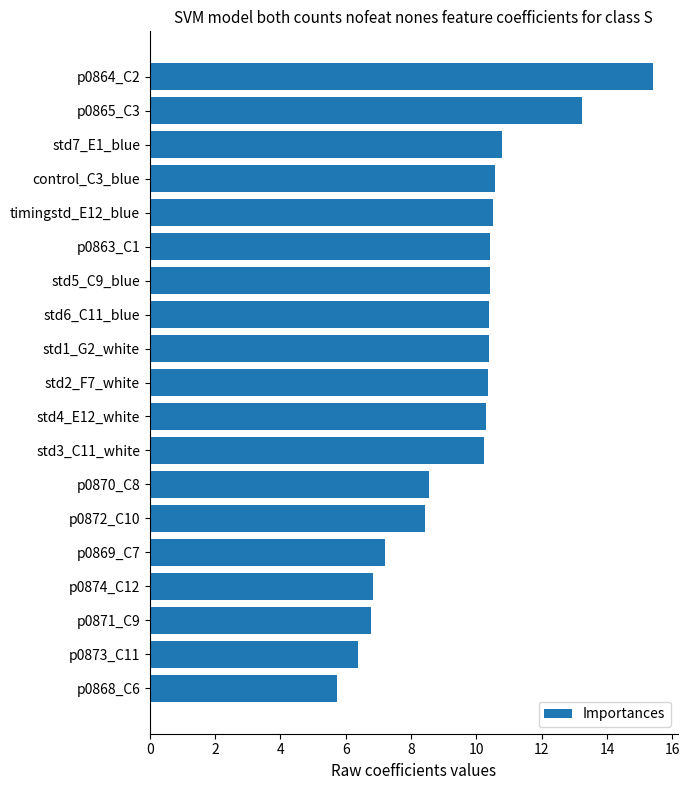

What is the difference between the maximum and minimum values?

9.7